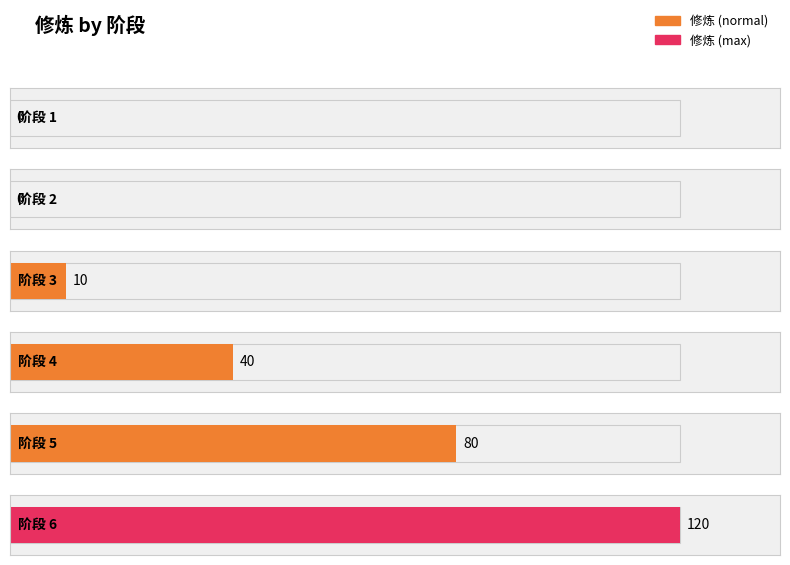

Which label corresponds to the smallest value in the chart?

1